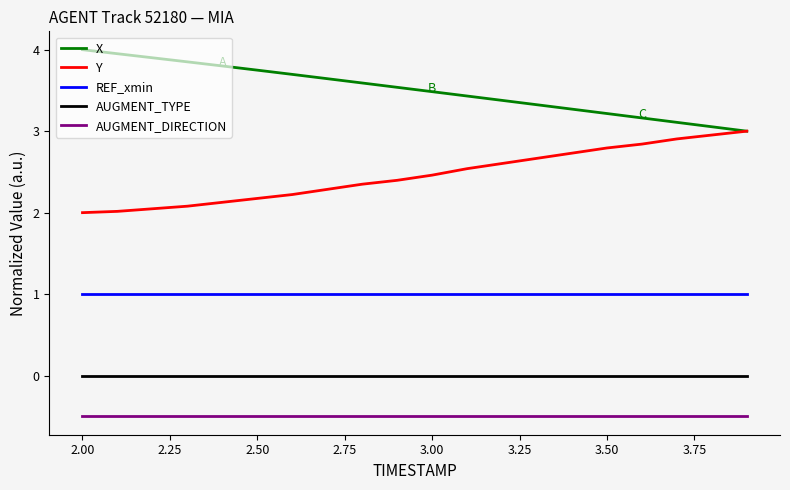

Is this an area chart (filled region under the line)?

No